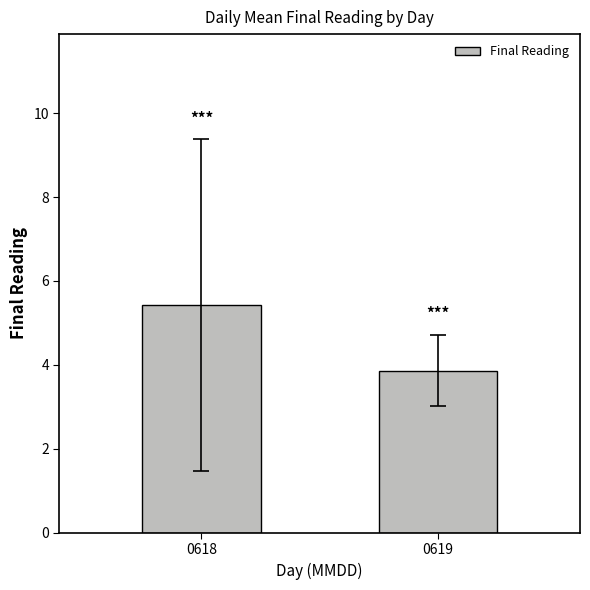

At which label does the data first exceed 5?

0618